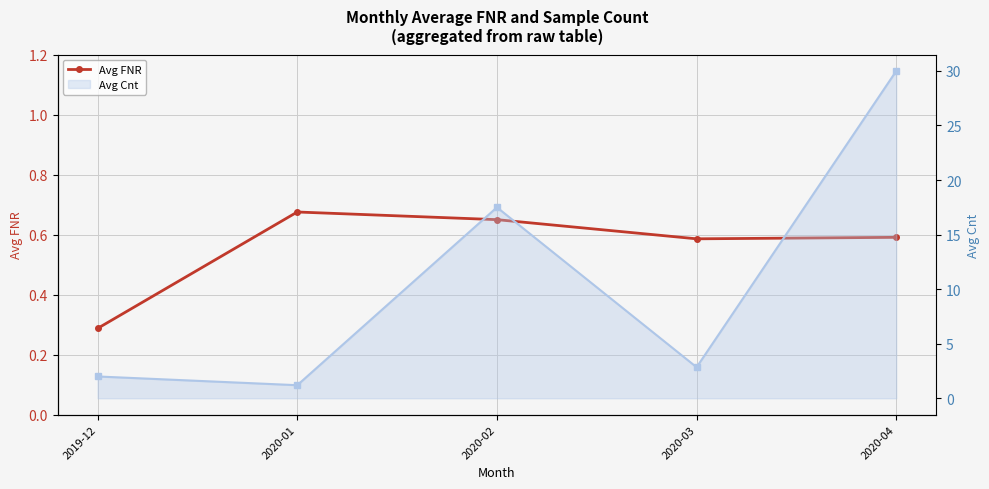

Is it true that Avg FNR equals 1.0 at 2020-01?

False